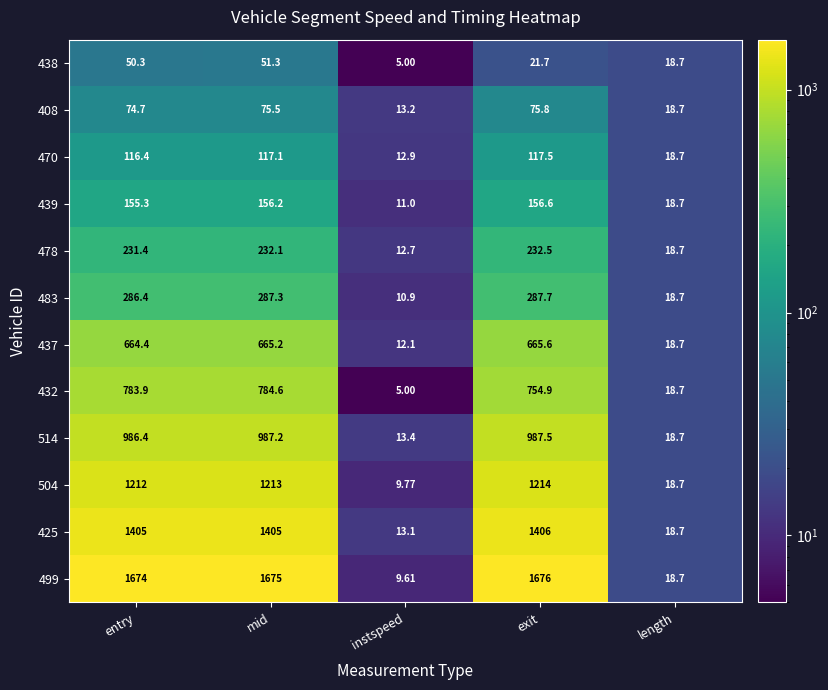

Which category has the highest value in the 437 series?

exit